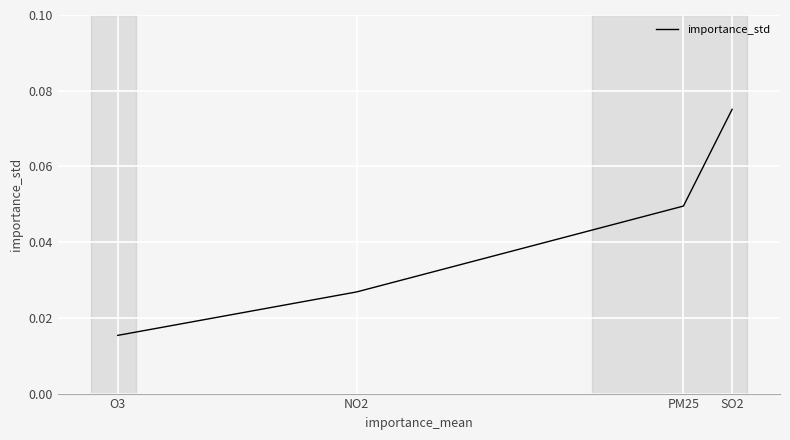

Count the number of data series in this chart.

1